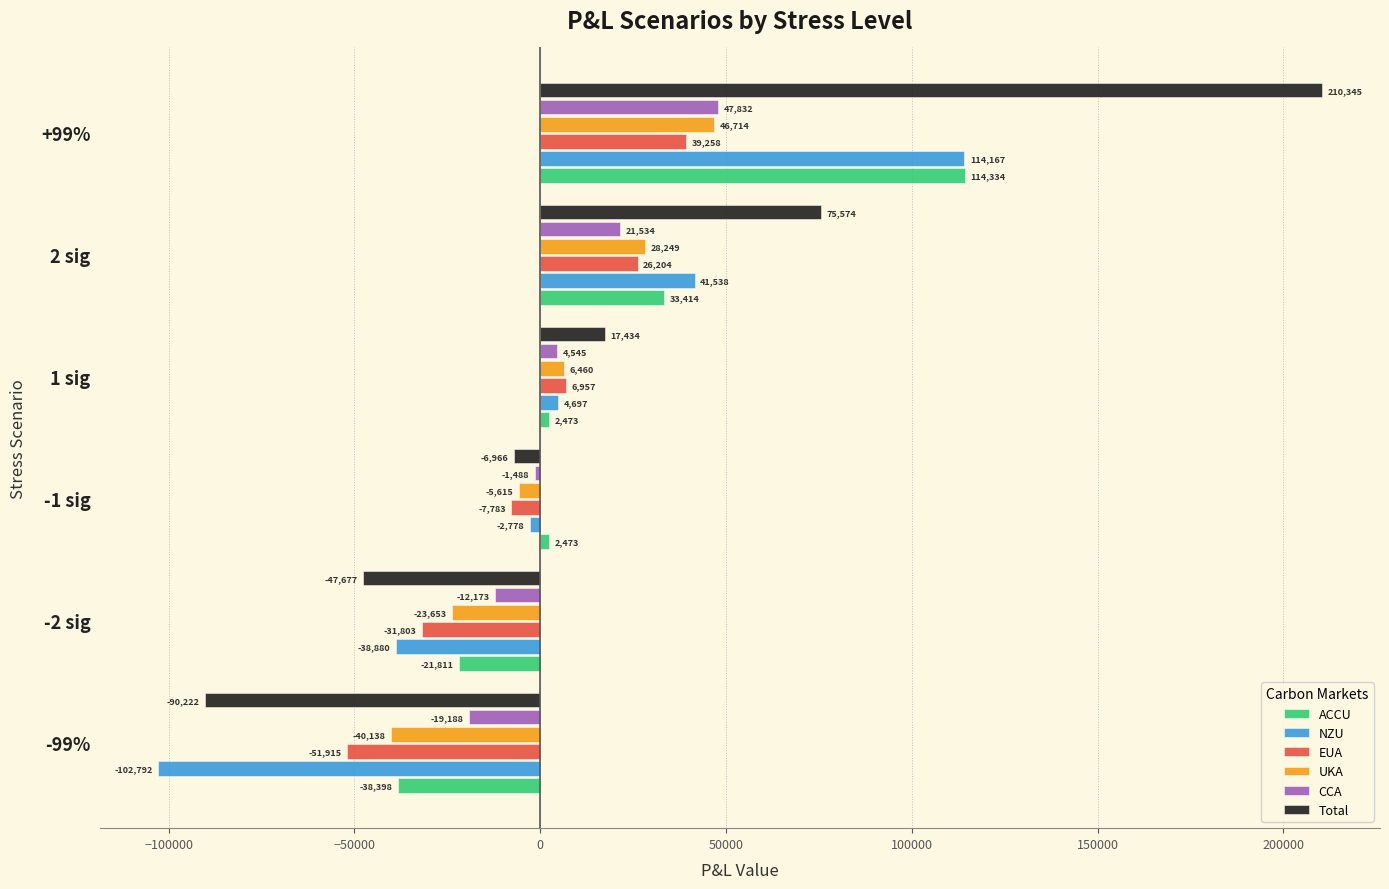

What are all the series names shown in the legend?

ACCU, NZU, EUA, UKA, CCA, Total